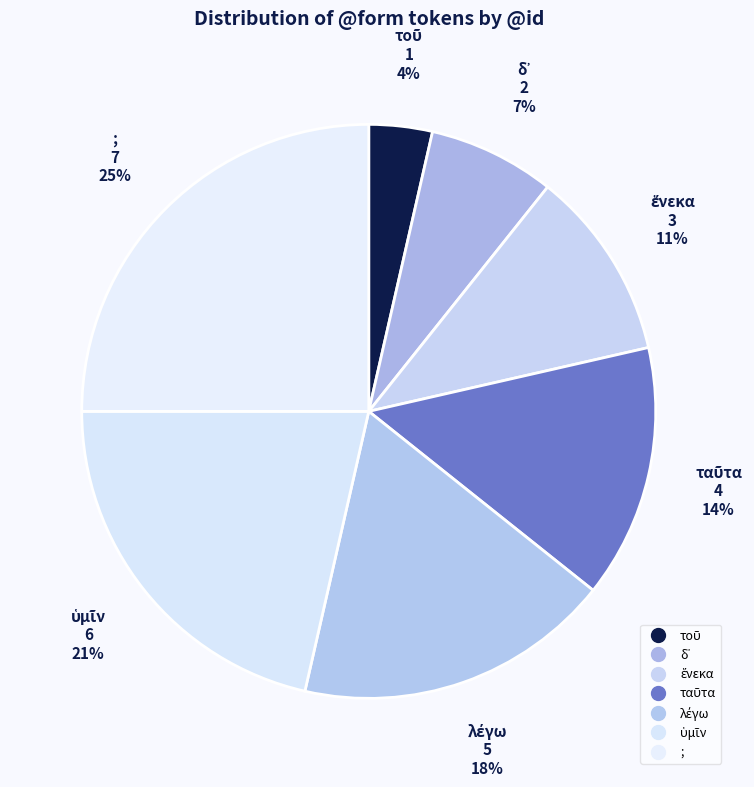

What portion of the pie excludes τοῦ?

96.4%